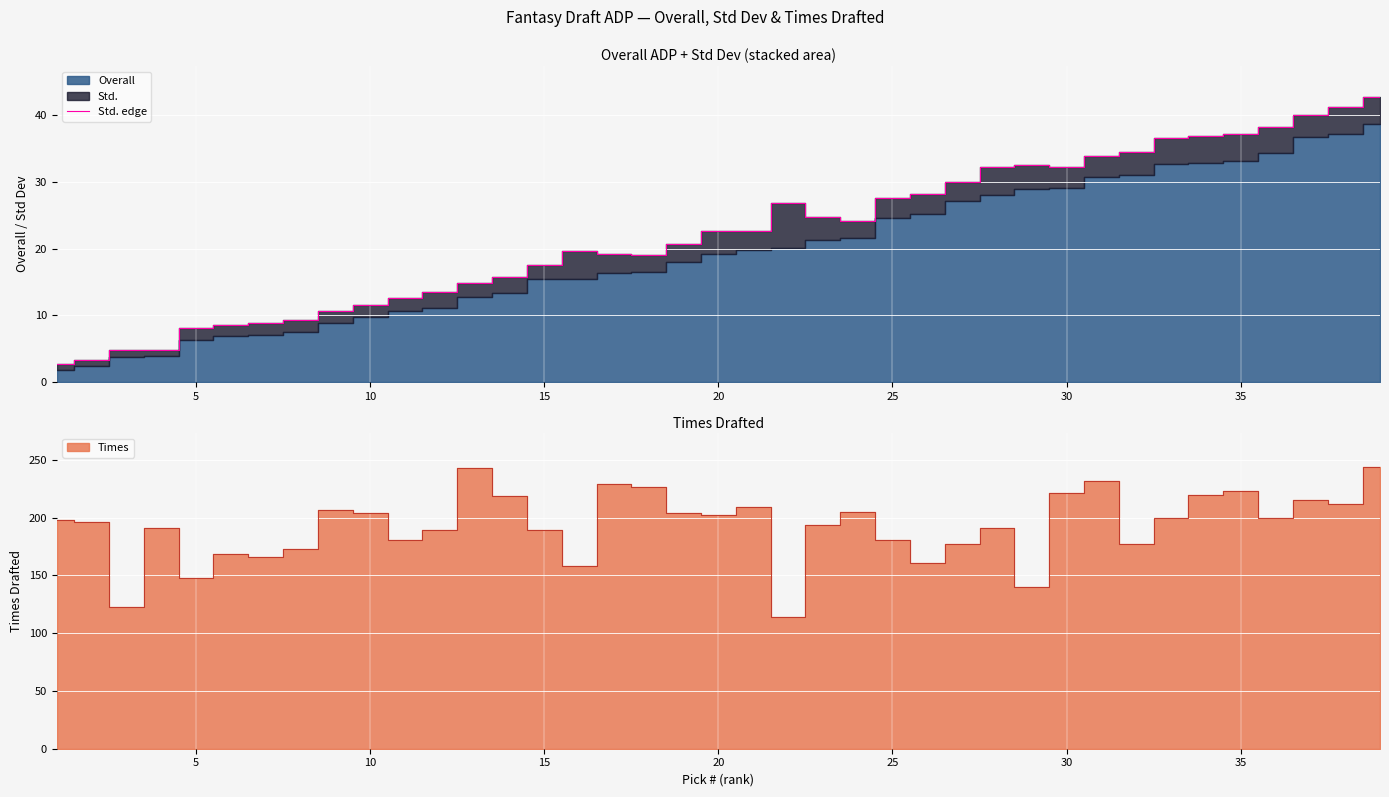

True or false: there are more than 1 points higher than both neighbors.

True